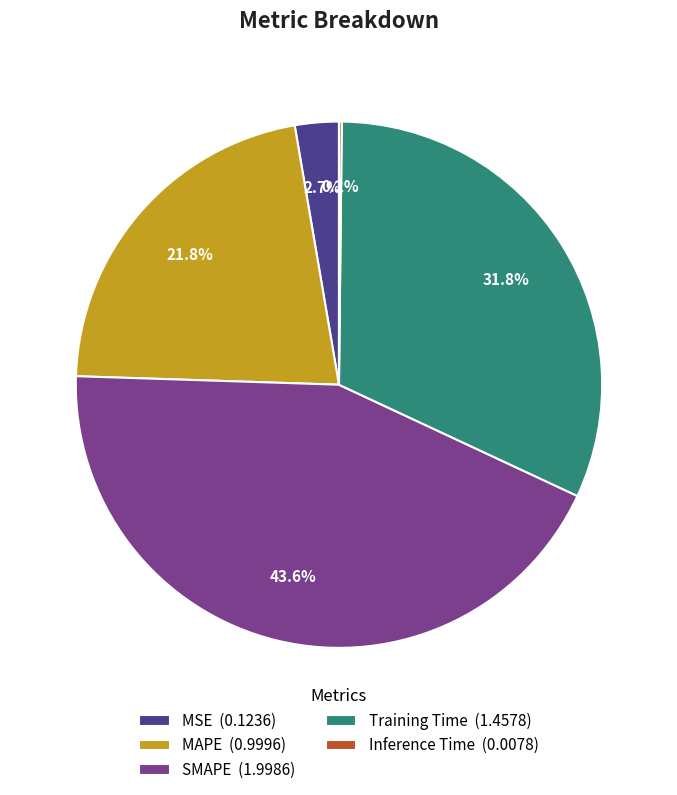

To the nearest percent, what is the average slice percentage?

20%